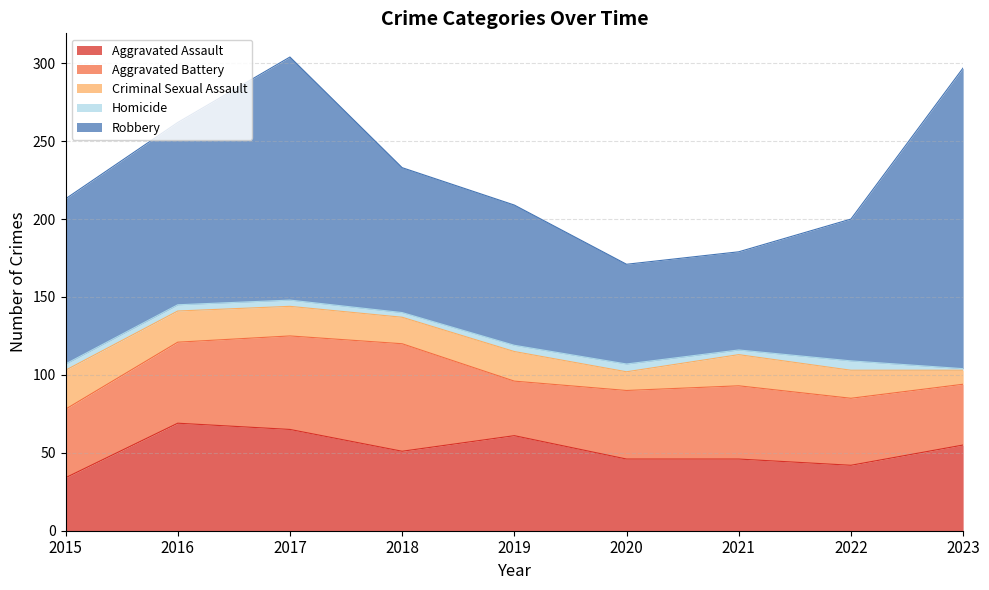

What is the difference between the maximum and minimum values in the Aggravated Battery series?

34